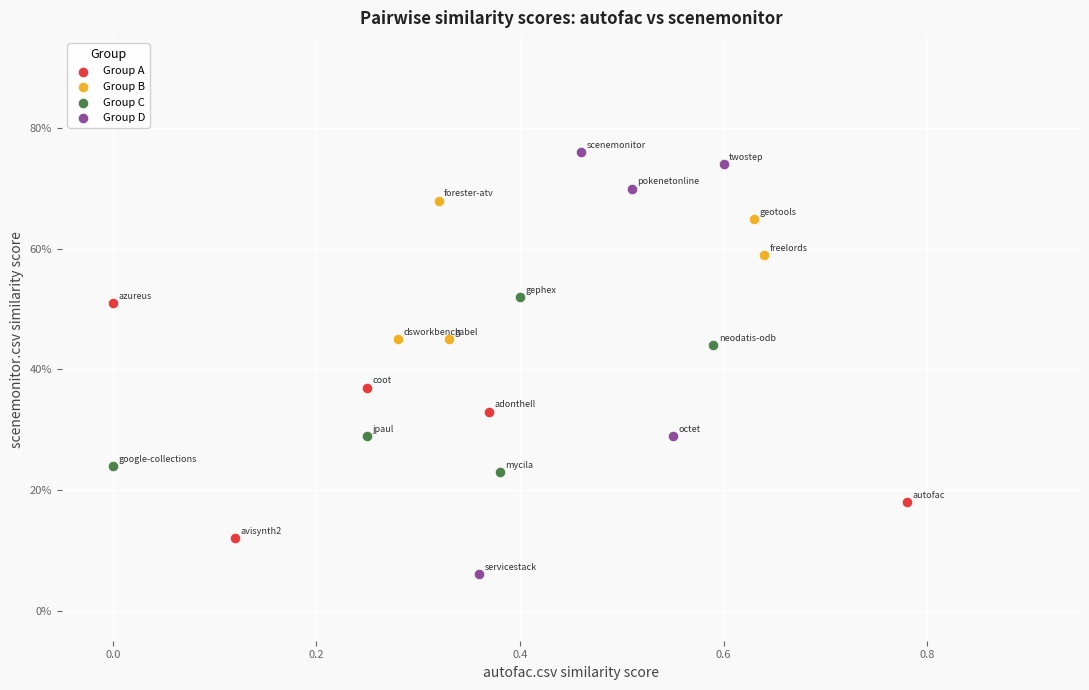

Which series contains the lowest Y value?

Group D